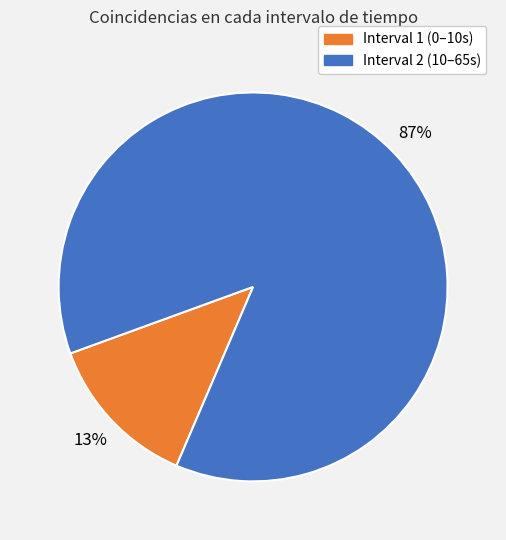

Which slice is the smallest?

Interval 1 (0–10s)